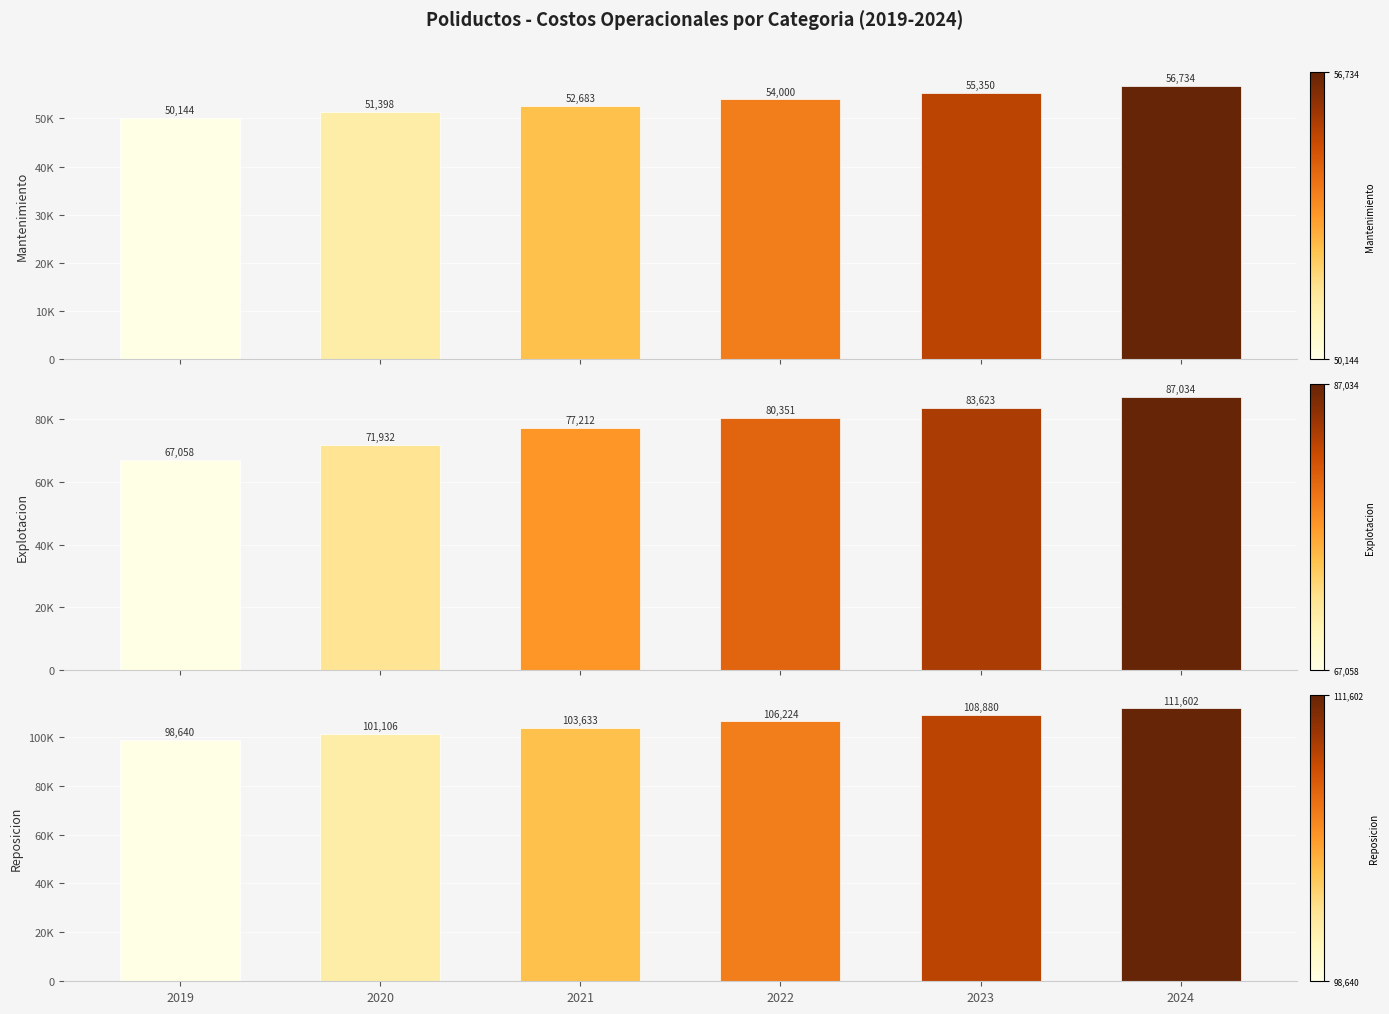

What is the difference between the second highest and minimum values in the Reposicion series?

10240